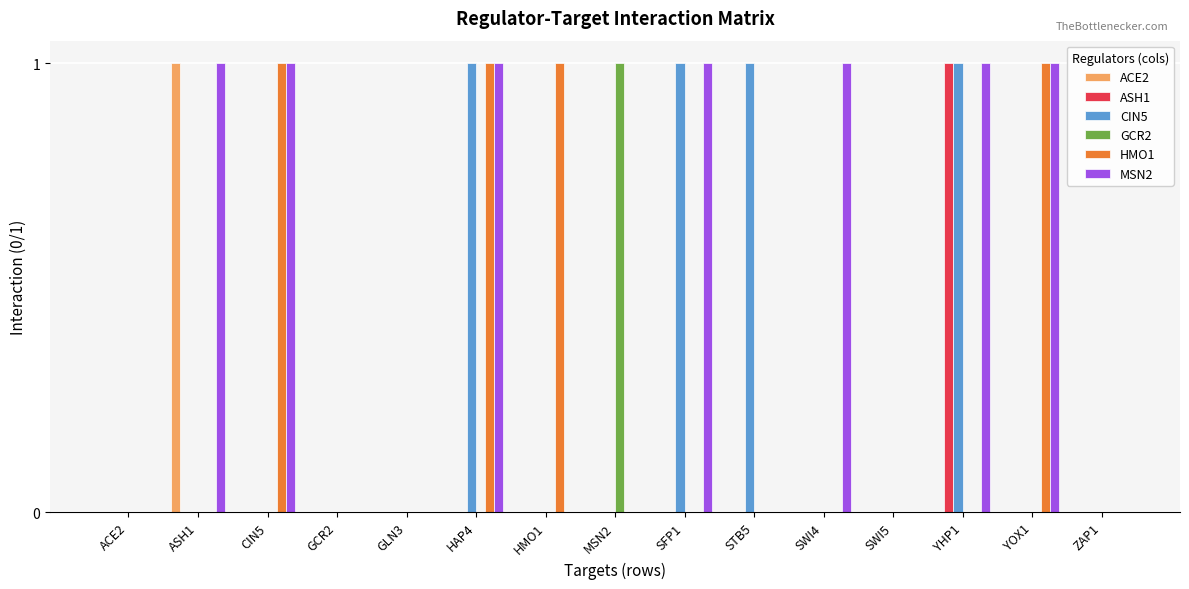

Which category has the highest value in the ACE2 series?

ASH1